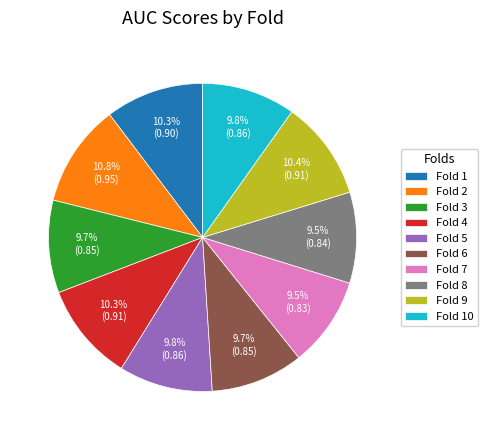

Is there any slice that represents more than half of the pie?

No